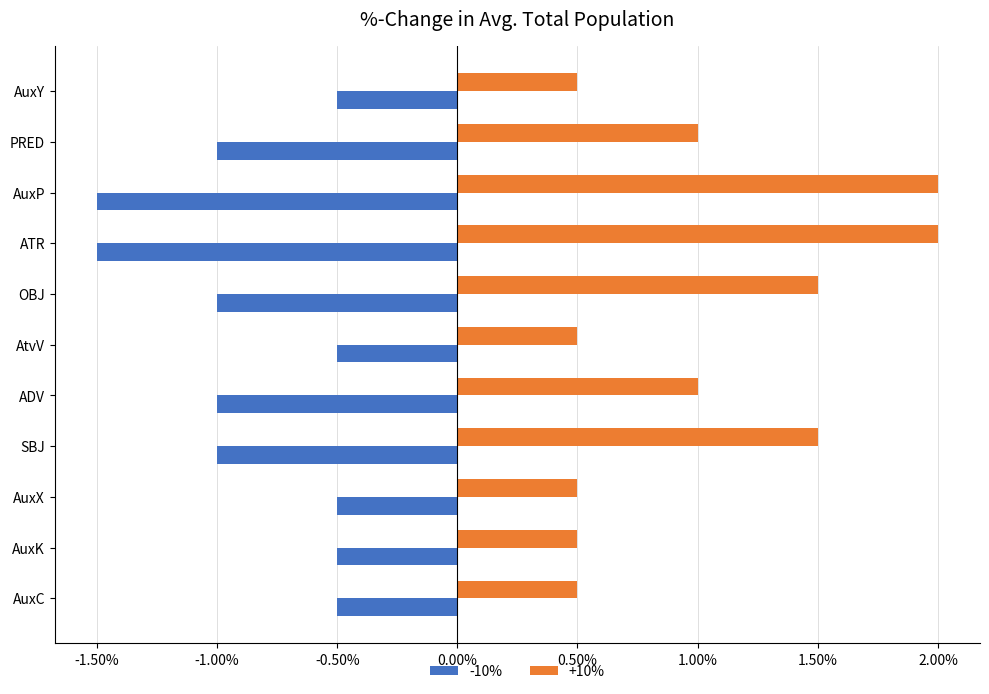

How many values in the -10% series exceed -1?

5